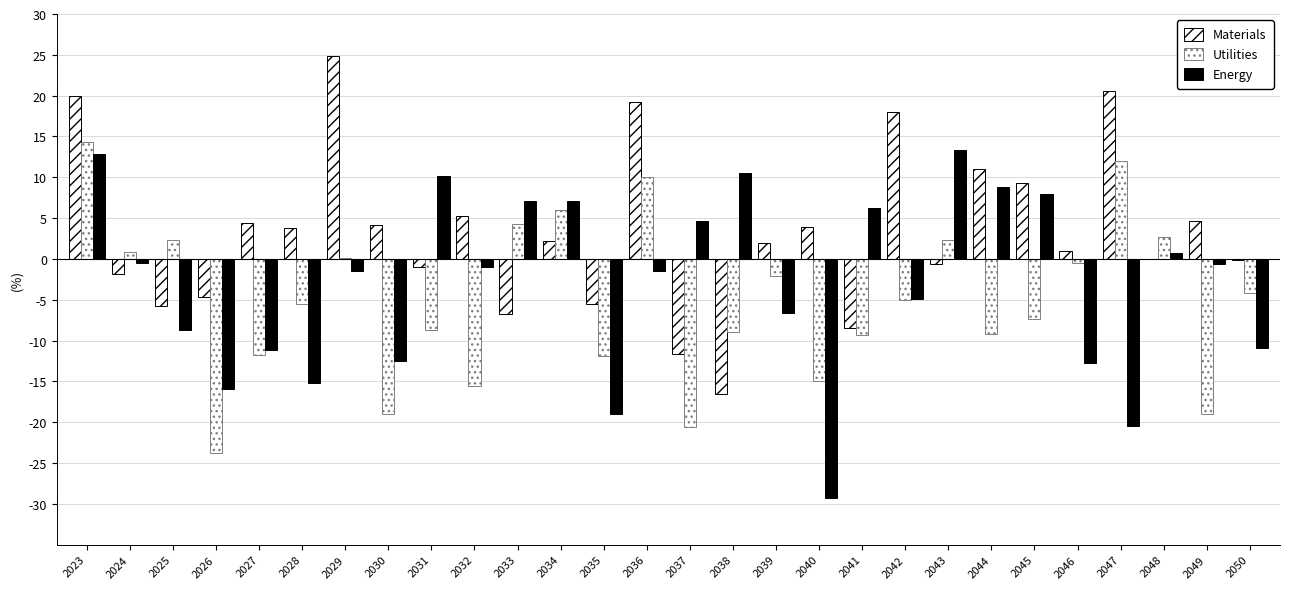

How many data points does each series have?

28